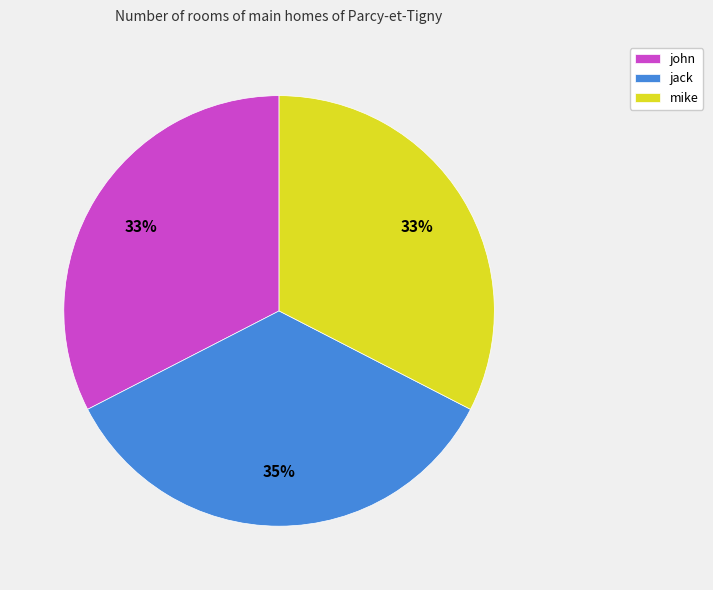

To the nearest percent, what is the combined percentage of jack and mike?

67%